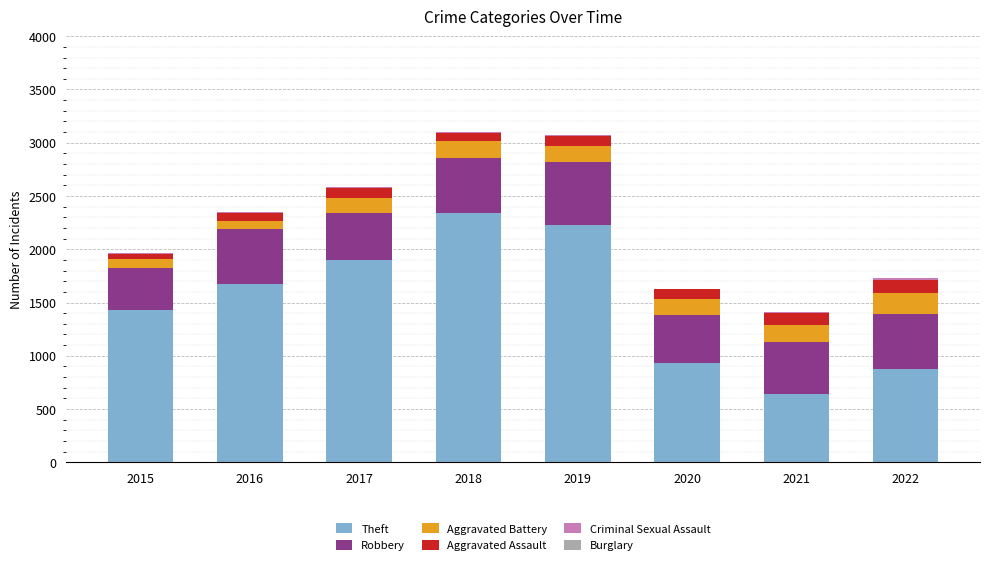

What is the maximum value for Theft?

2341